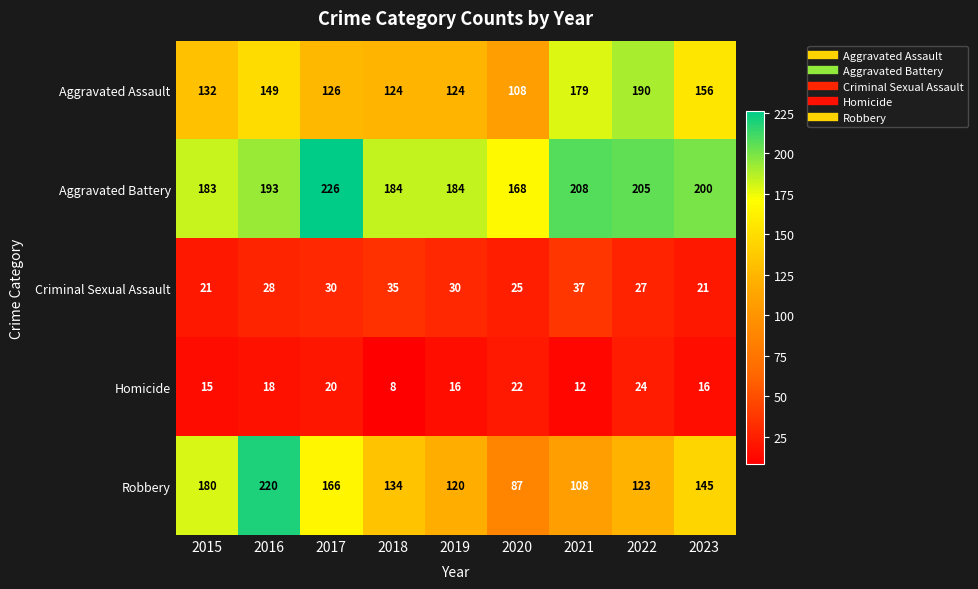

How many categories are shown in the chart?

9